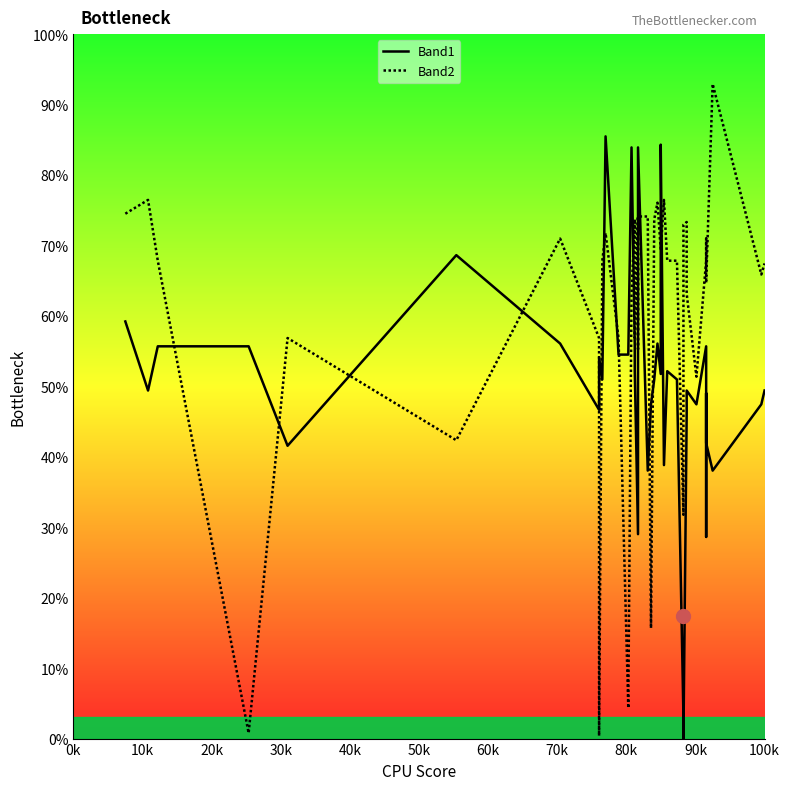

Does the chart display data point markers on the line(s)?

No